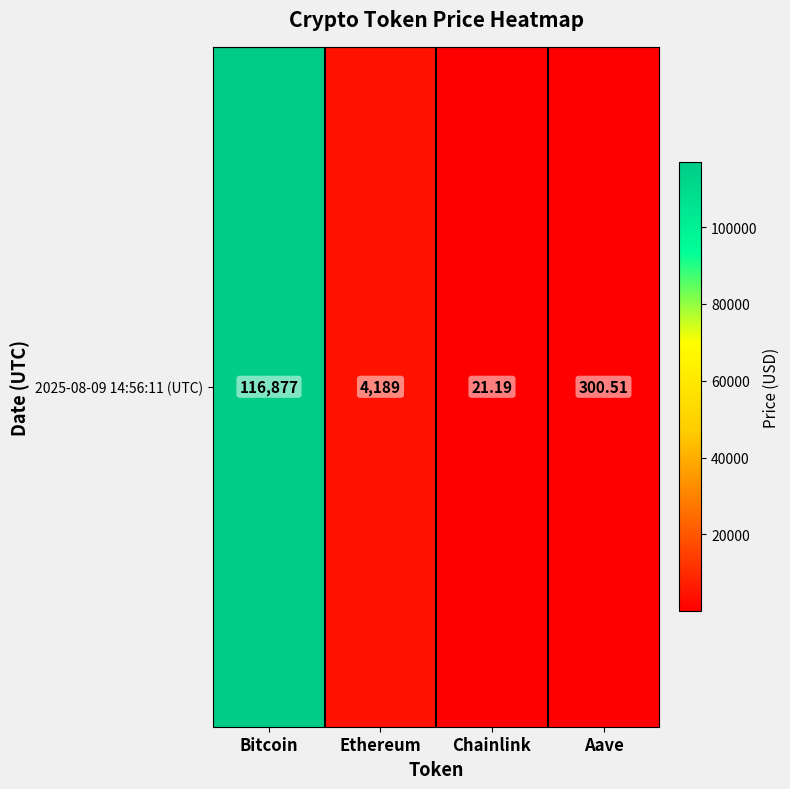

Rank the categories by value from highest to lowest.

Bitcoin, Ethereum, Aave, Chainlink